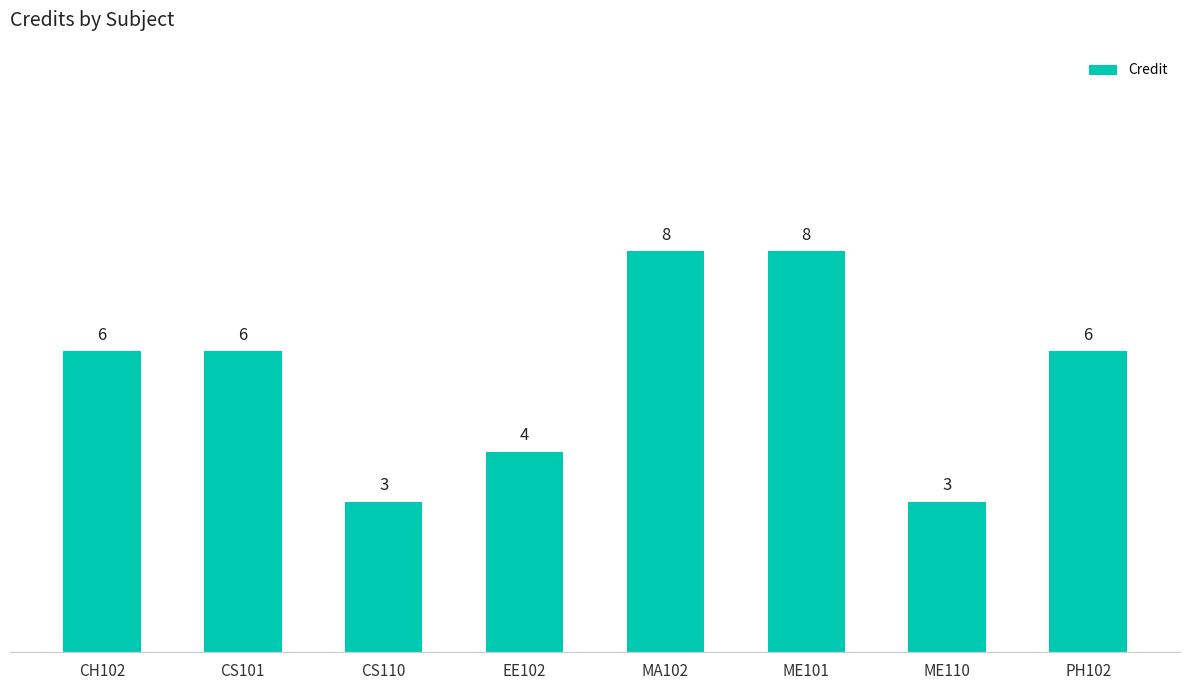

What is the smallest value displayed?

3